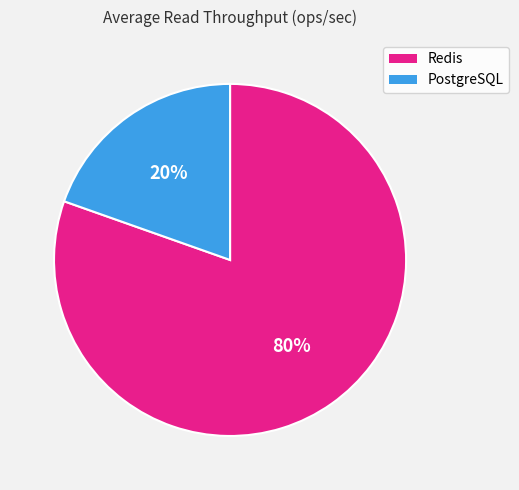

Between PostgreSQL and Redis, which is larger?

Redis